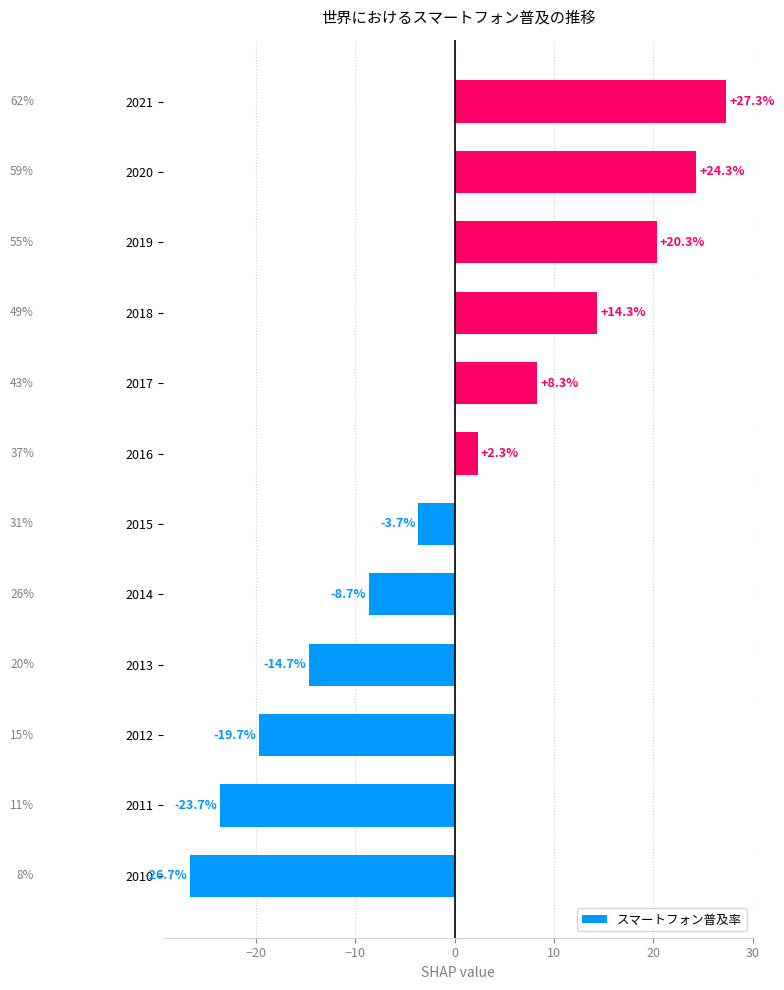

How many positive values are there?

6